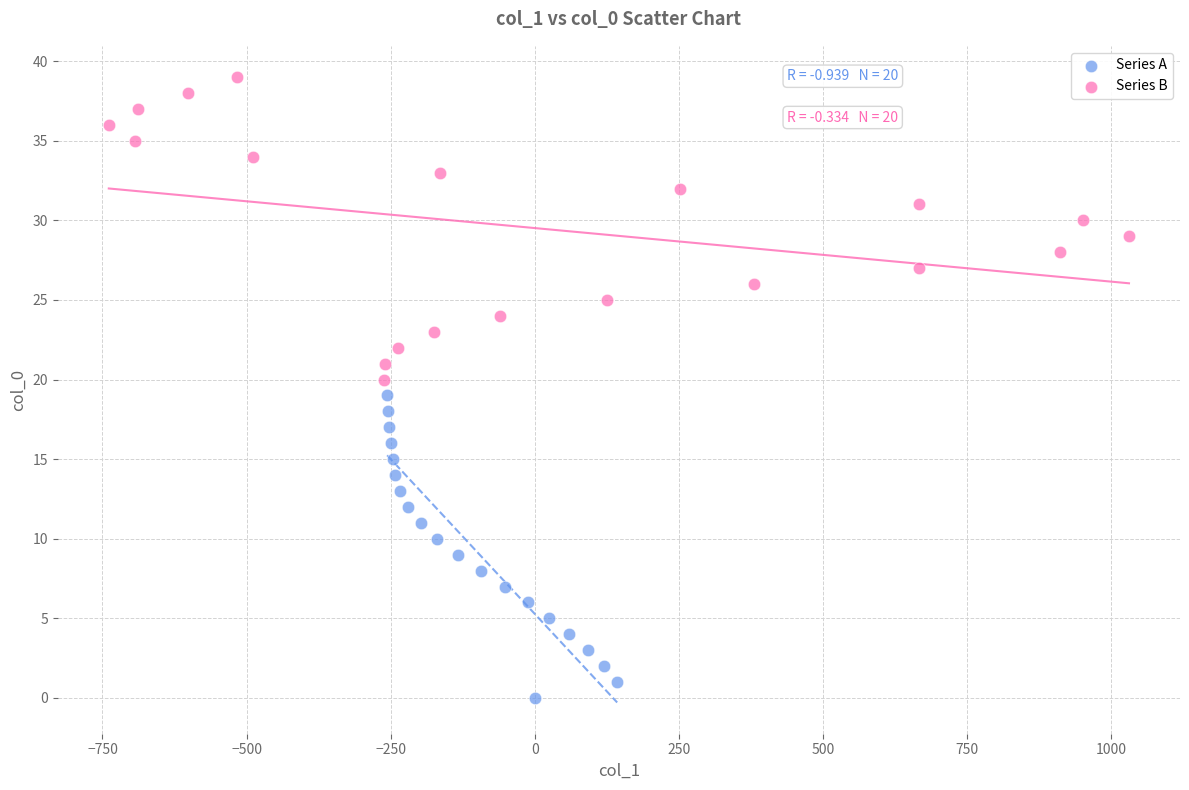

Which series reaches the minimum Y coordinate?

Series A